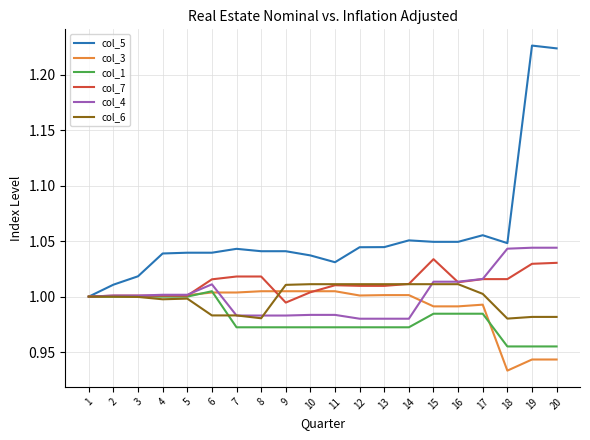

Which series has the widest spread of values?

col_5